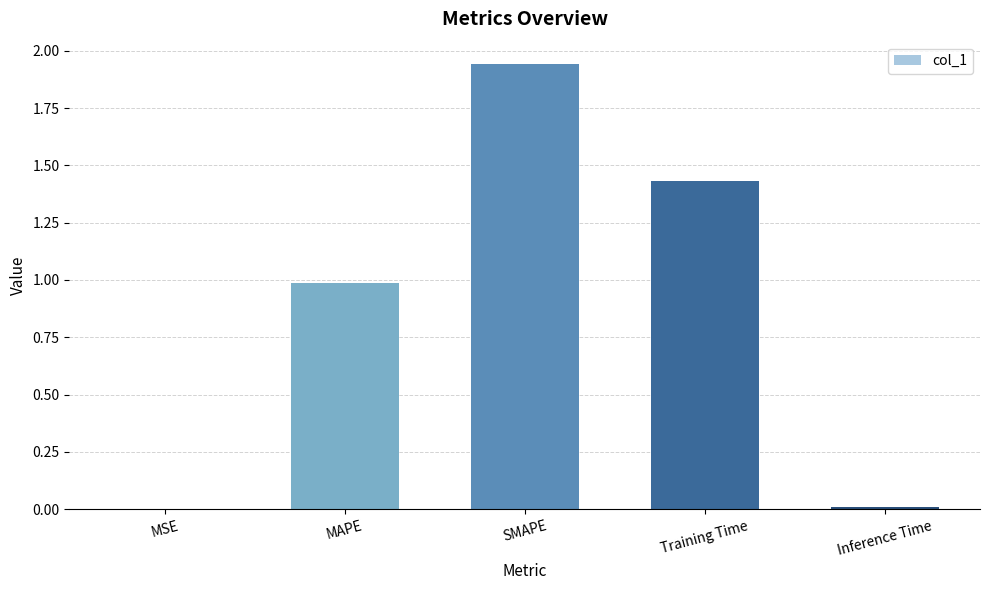

Are the bars horizontal?

No